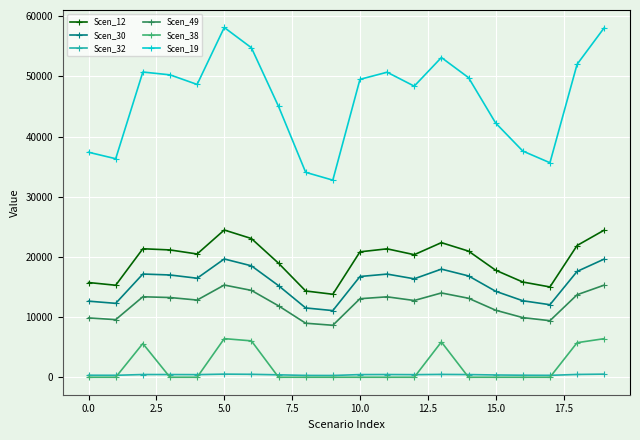

What is the lowest value of the Scen_12 series?

13792.8